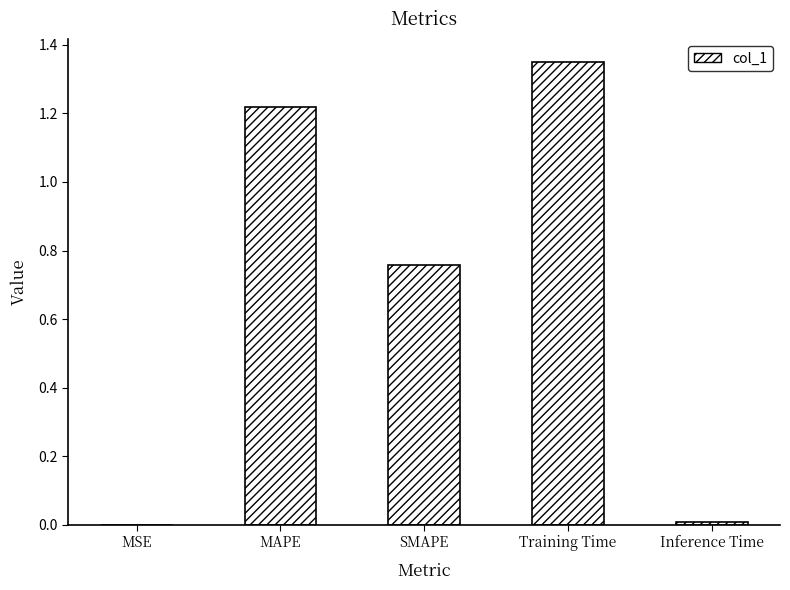

What is the sum of all values?

3.3